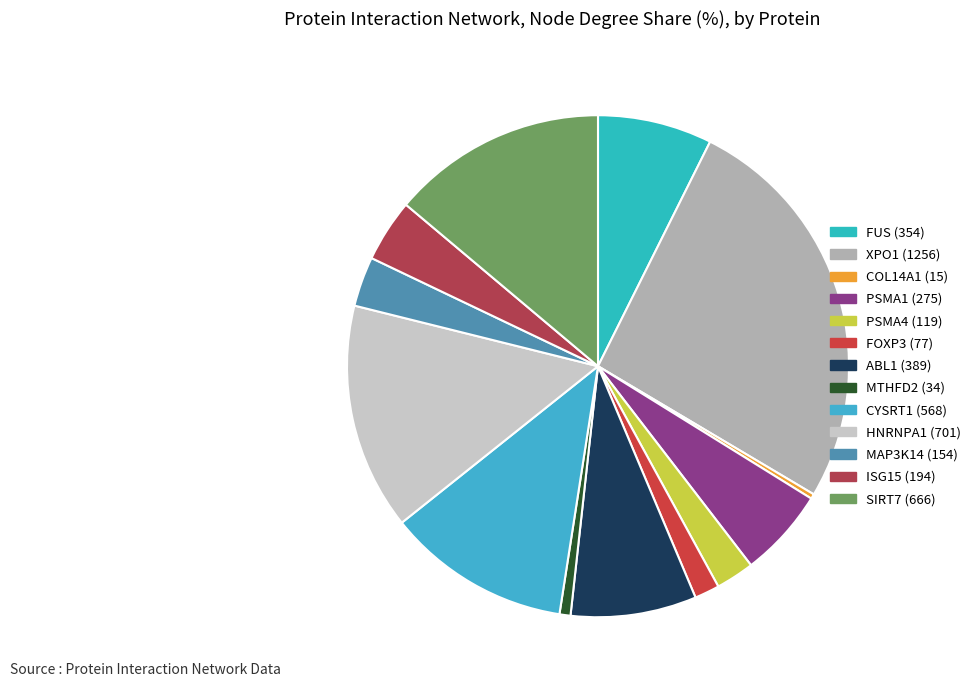

Is there any slice that represents more than half of the pie?

No